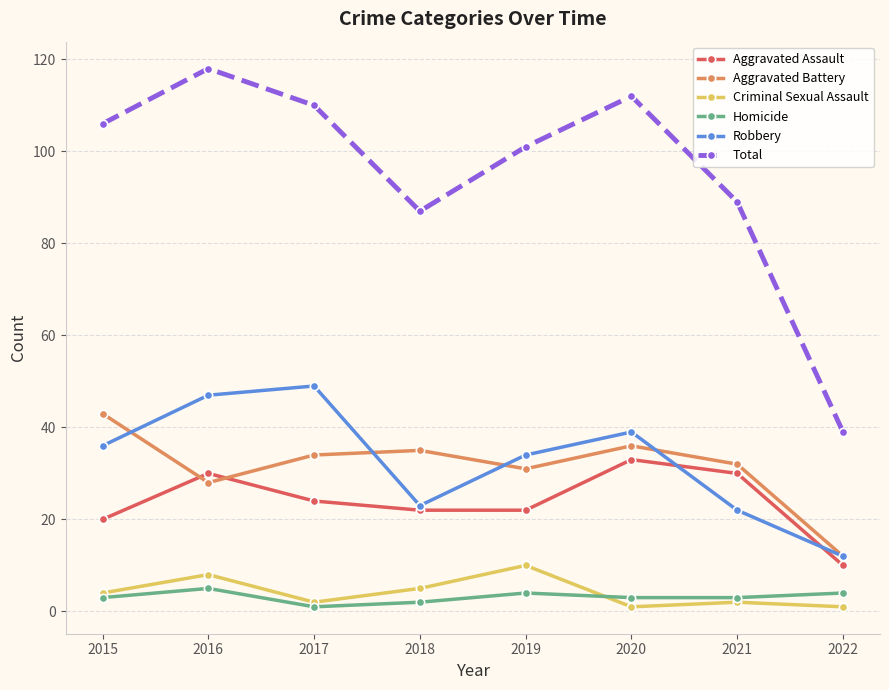

What is the sum of all Aggravated Battery values?

251